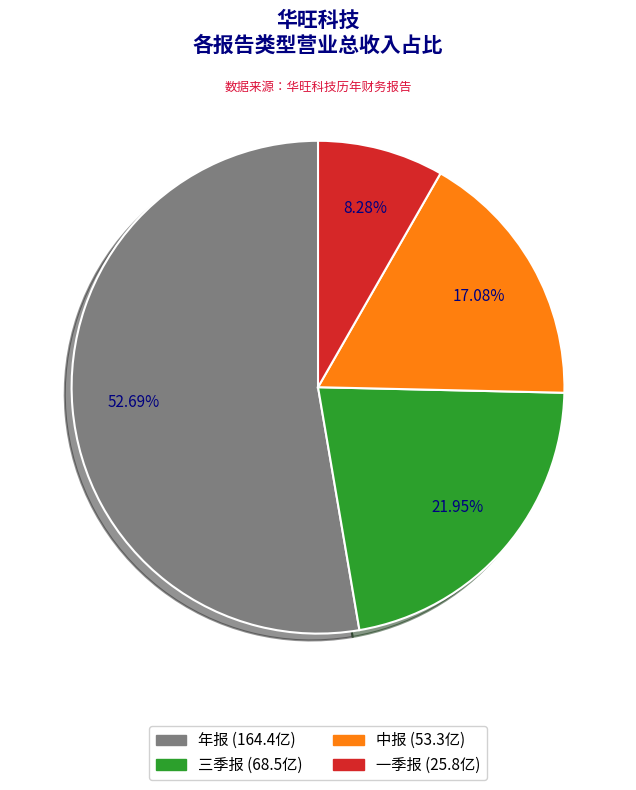

Is there any slice that represents more than half of the pie?

Yes